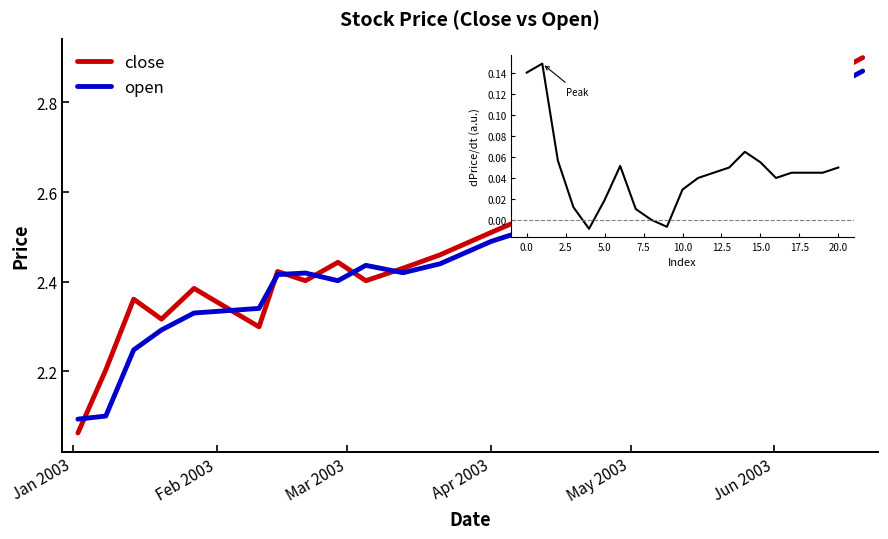

Which series has the widest spread of values?

close